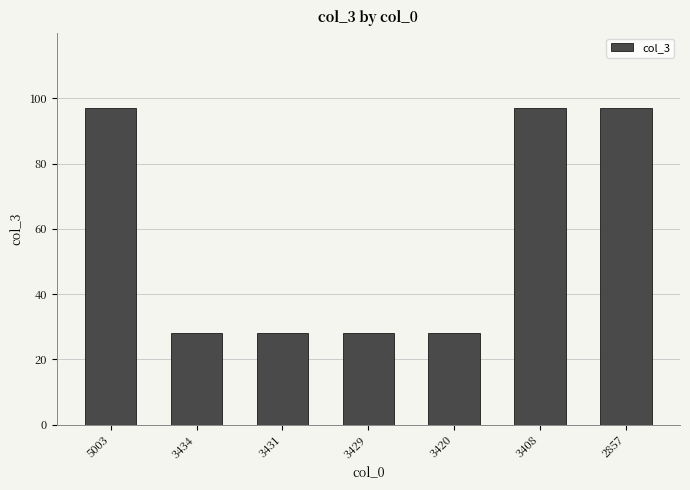

What is the average value?

58